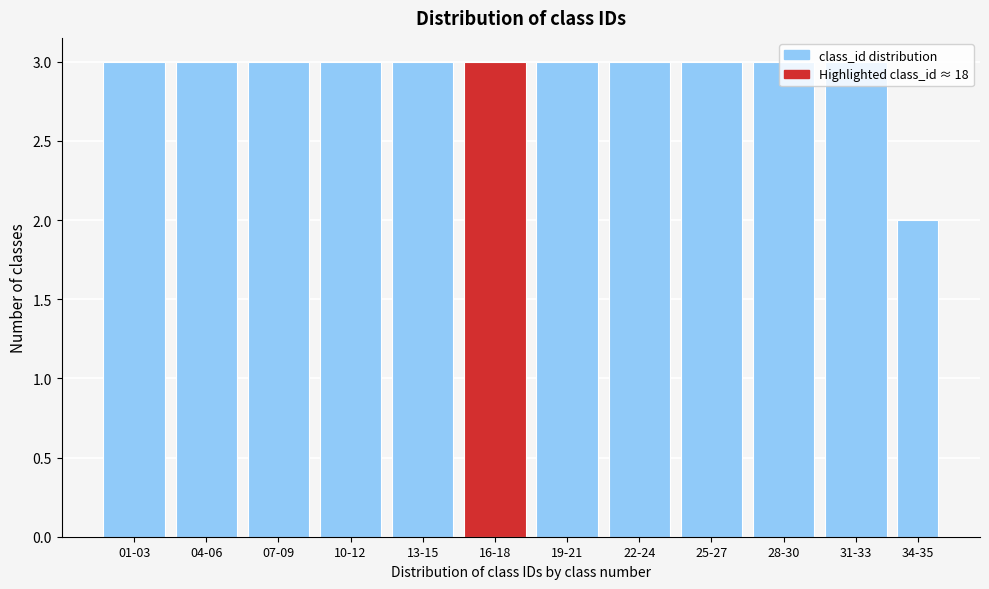

What position from the right is 10-12?

9